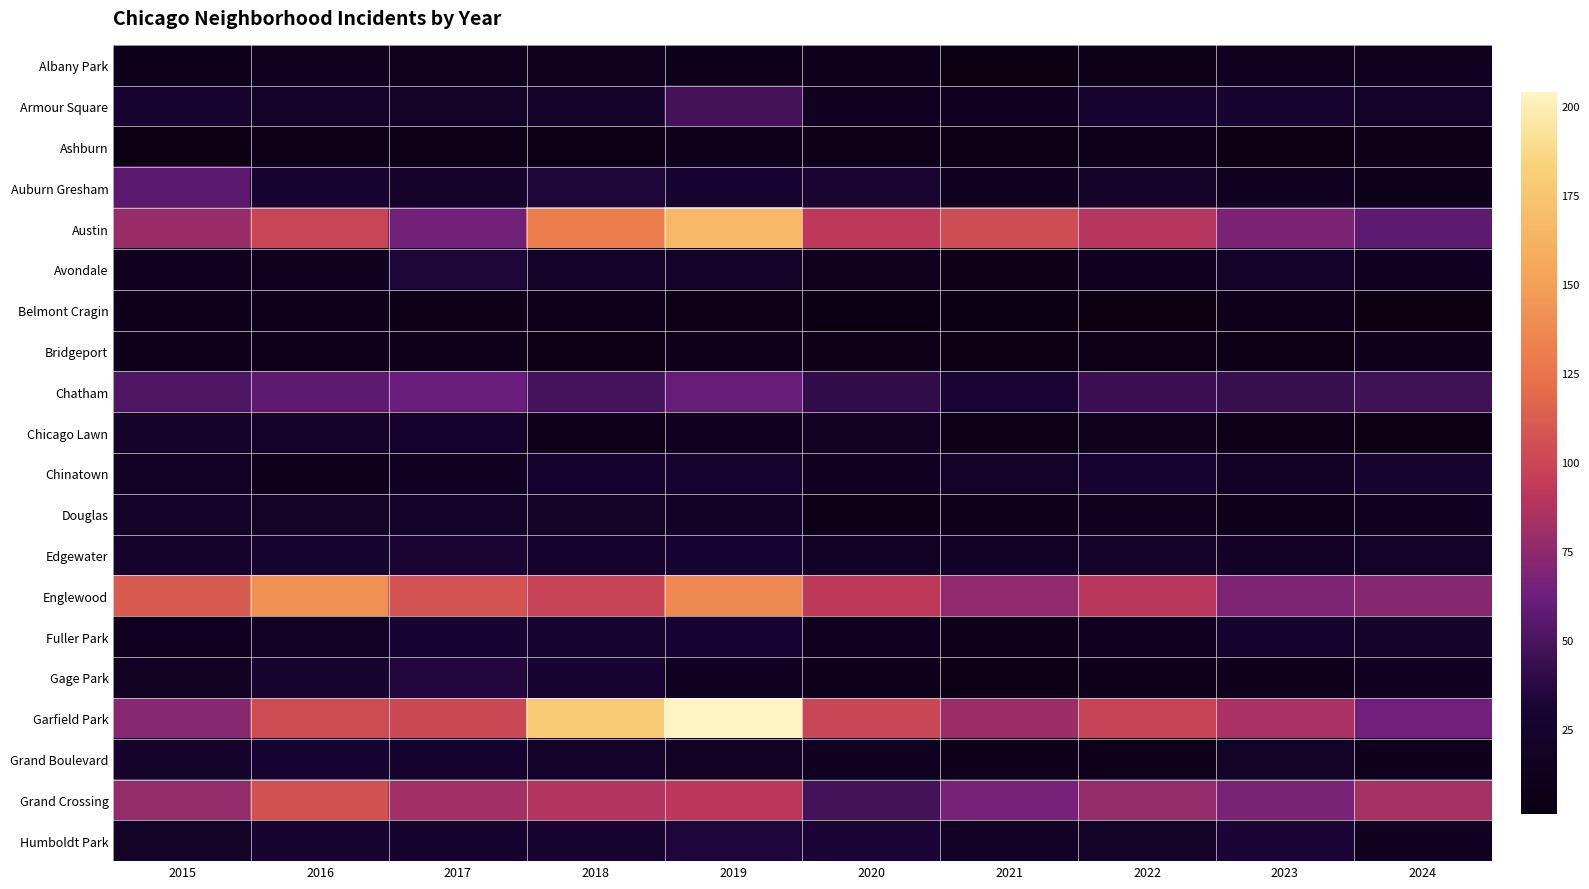

Rank the series by their maximum value, from lowest to highest.

Ashburn, Belmont Cragin, Bridgeport, Albany Park, Douglas, Chicago Lawn, Chinatown, Fuller Park, Grand Boulevard, Edgewater, Avondale, Humboldt Park, Gage Park, Armour Square, Auburn Gresham, Chatham, Grand Crossing, Englewood, Austin, Garfield Park